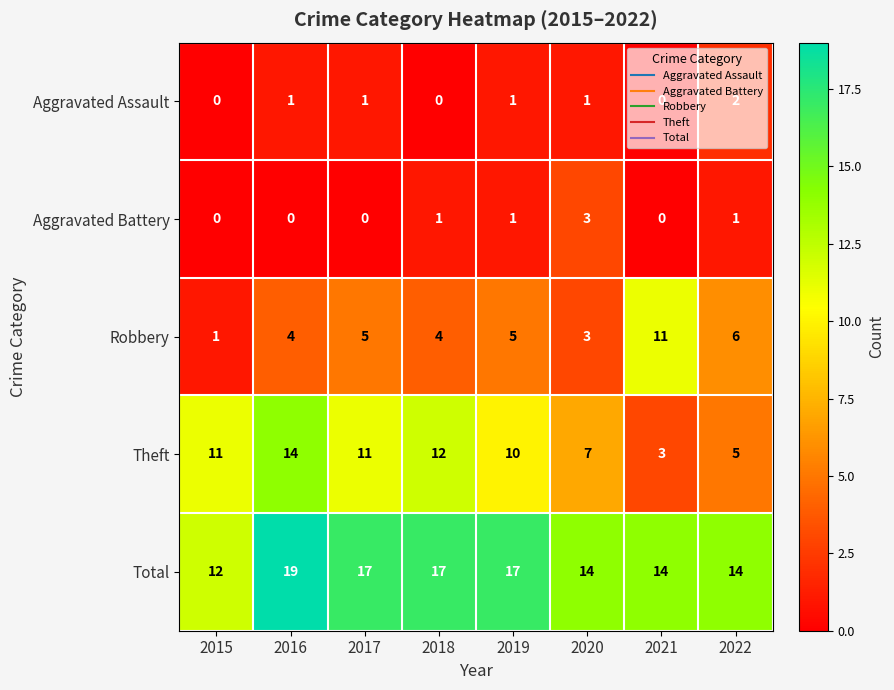

At which category is the sum across all series the highest?

2016